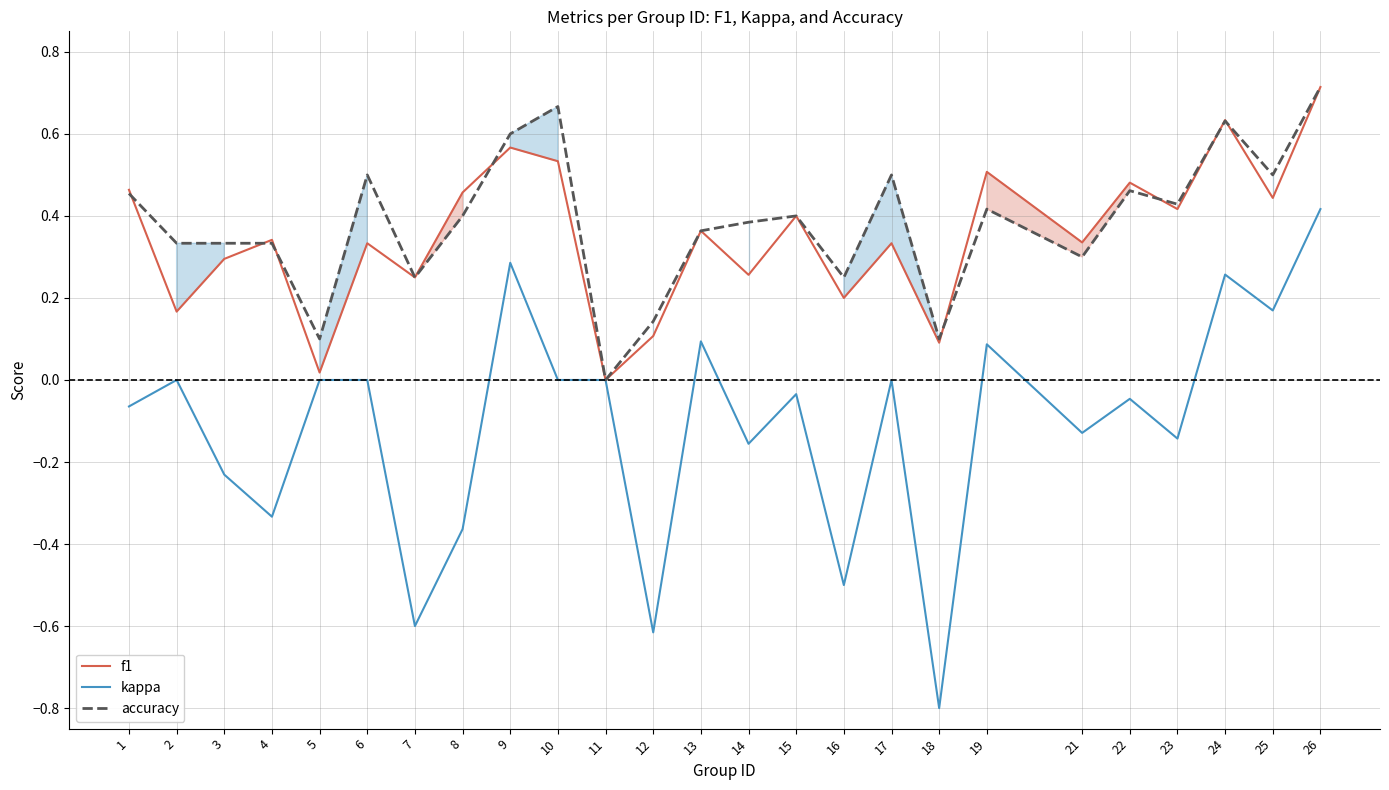

At which label does kappa first exceed 0?

9